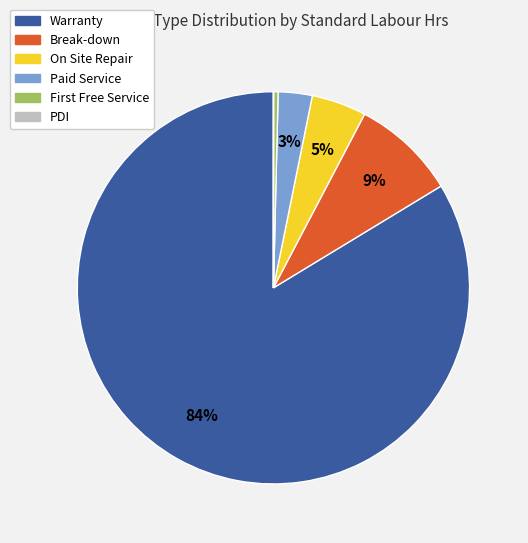

Is there a majority slice in this chart?

Yes